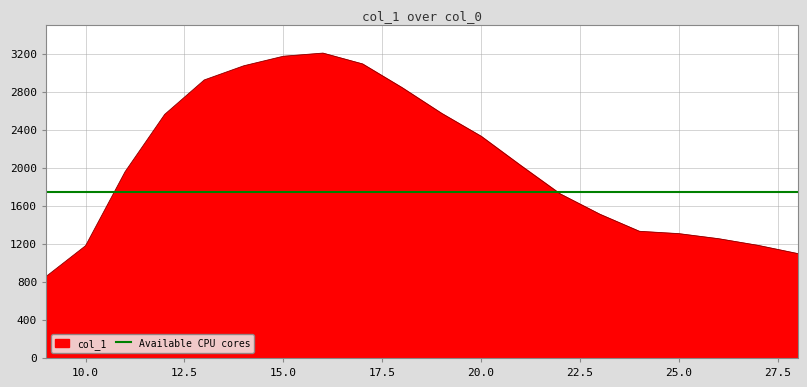

Approximately how many times larger is the value at 24 compared to 14?

0.4